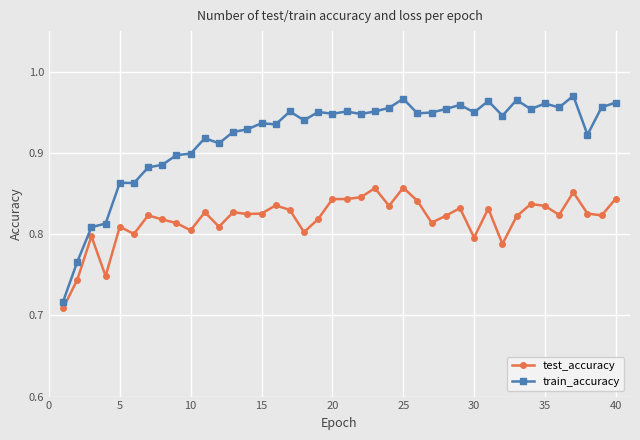

List the series in order of their overall mean, highest first.

train_accuracy, test_accuracy